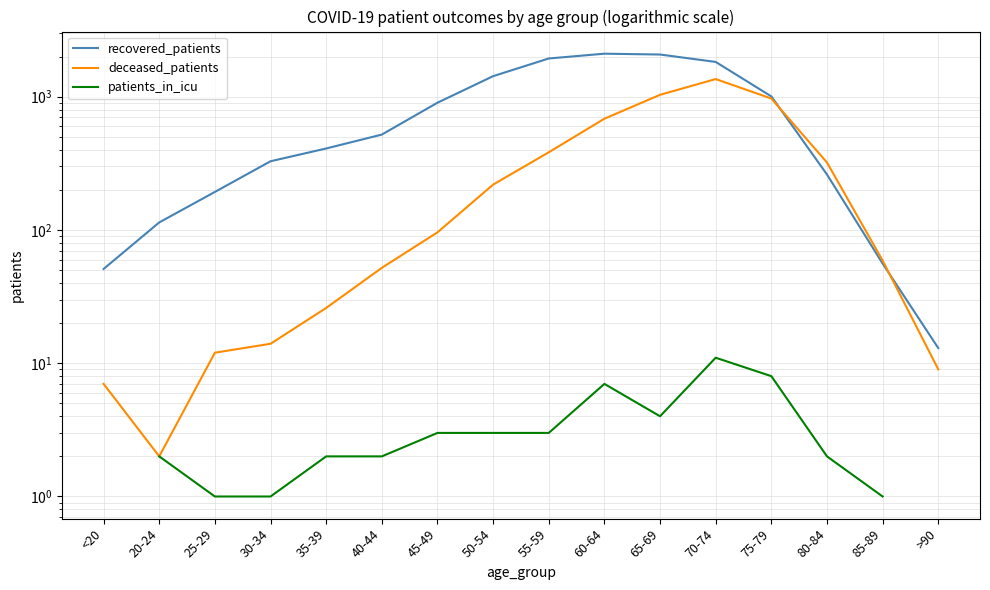

Which category has the lowest value in the deceased_patients series?

20-24